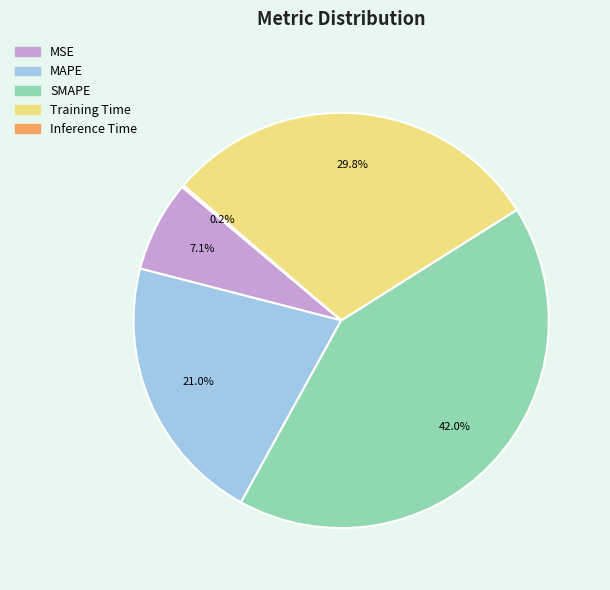

Which slice is the largest?

SMAPE